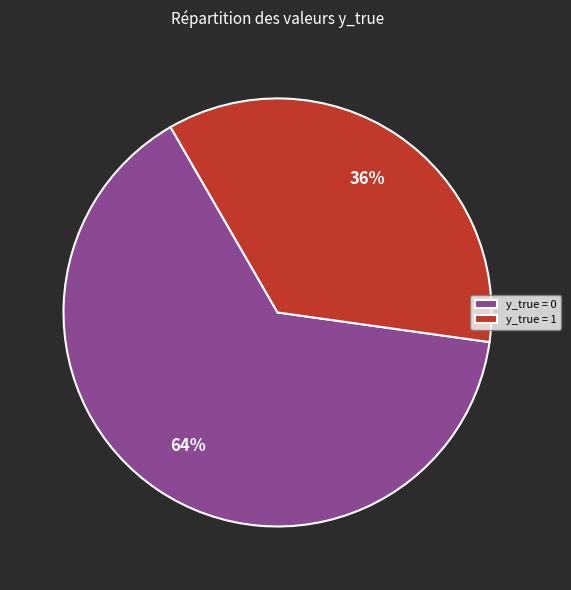

To the nearest percent, what percentage of the pie is y_true = 0?

64%